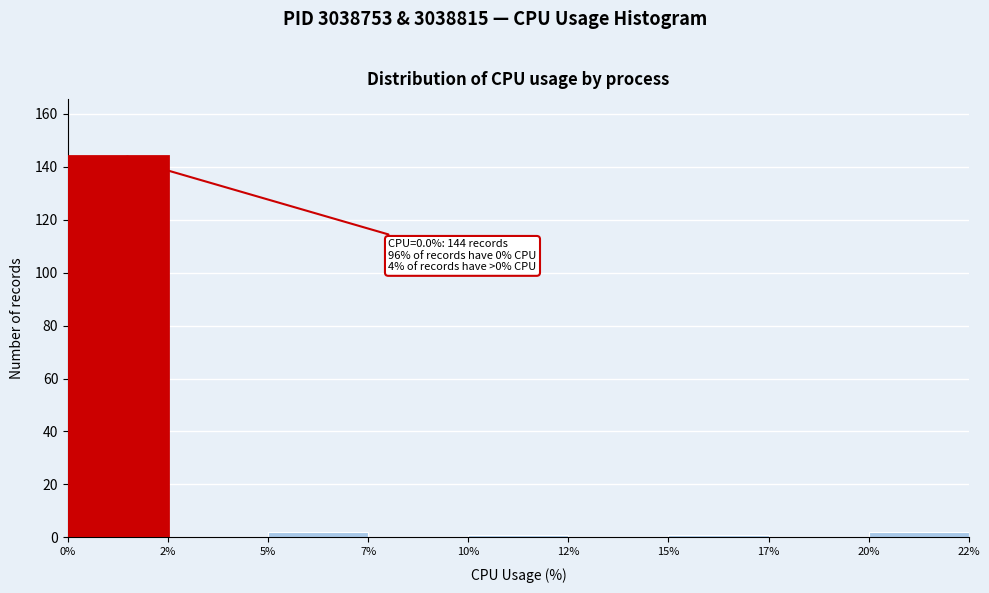

Reading left to right, extract all data points from this chart.

0%=144	2%=0	5%=2	7%=0	10%=1	12%=0	15%=1	17%=0	20%=2